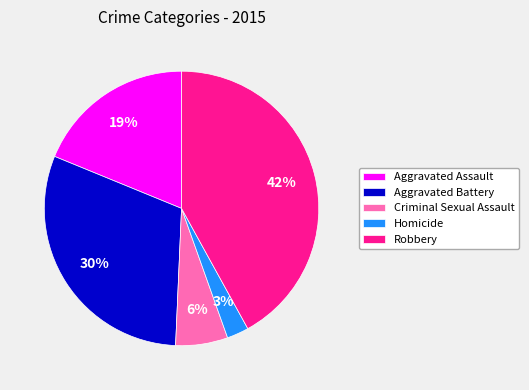

Between Robbery and Criminal Sexual Assault, which is larger?

Robbery